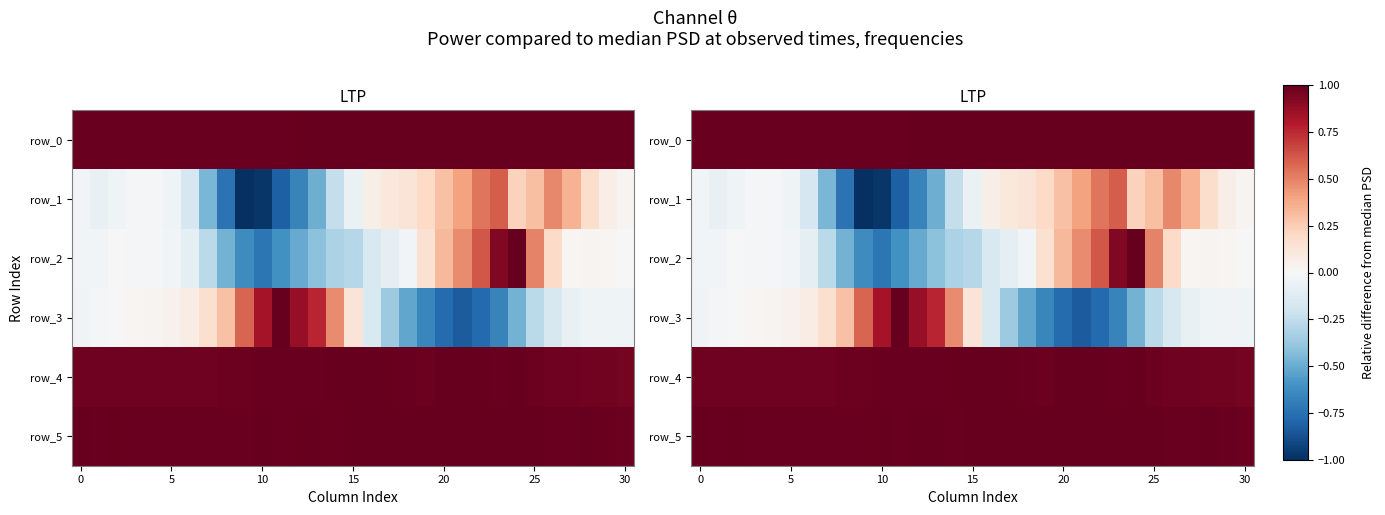

What is the sum of all row_5 values?

30.8